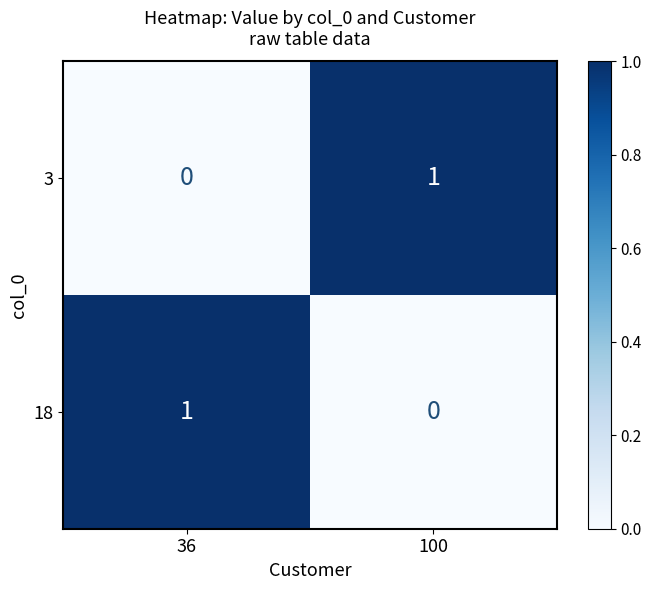

Is it true that 3 equals 0 at 36?

True